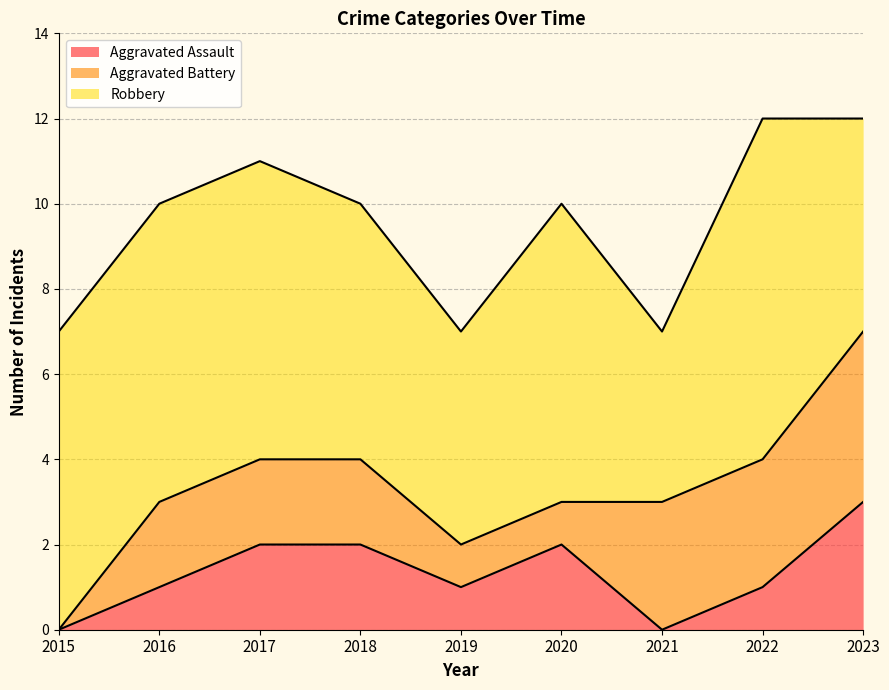

How many Aggravated Battery values are between 1 and 3?

7